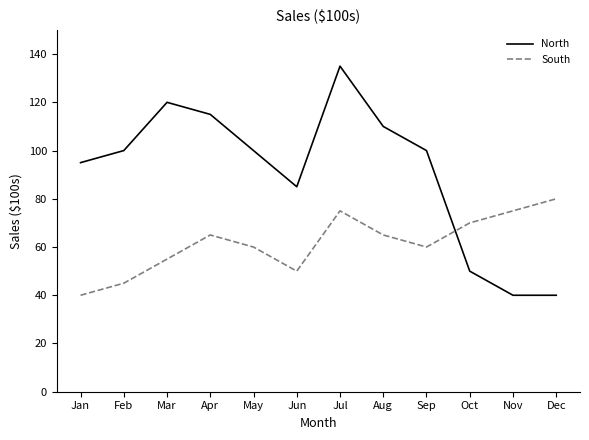

What is the lowest value of the South series?

40